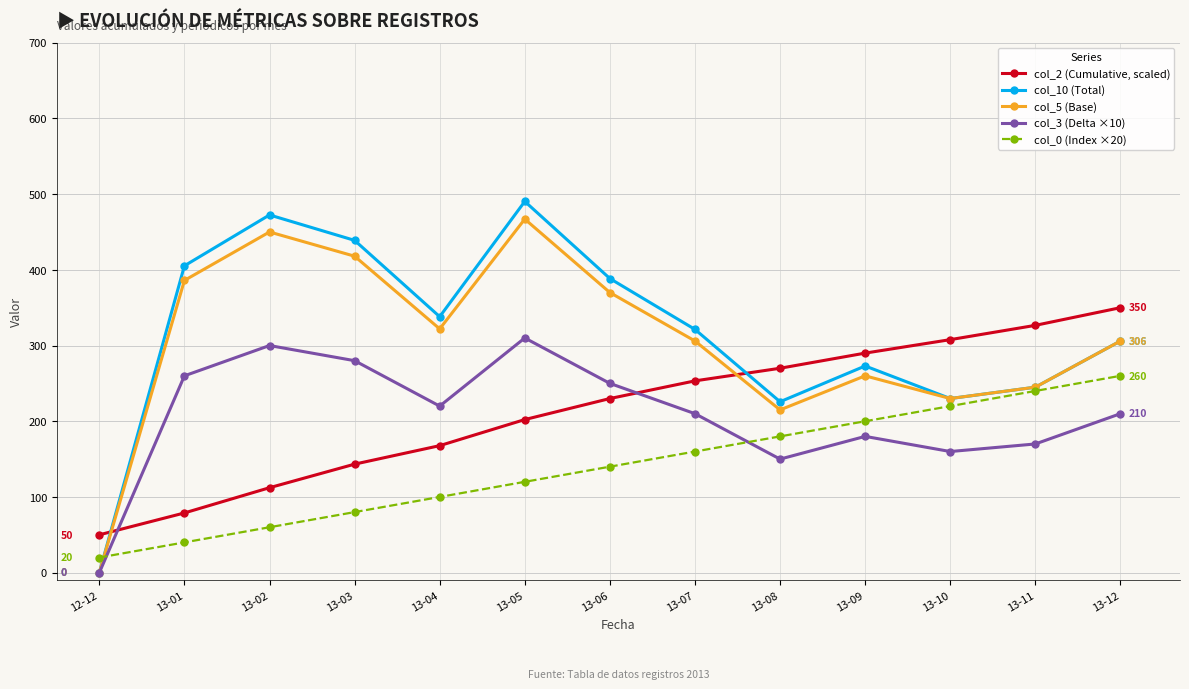

Does the chart have visible grid lines?

Yes